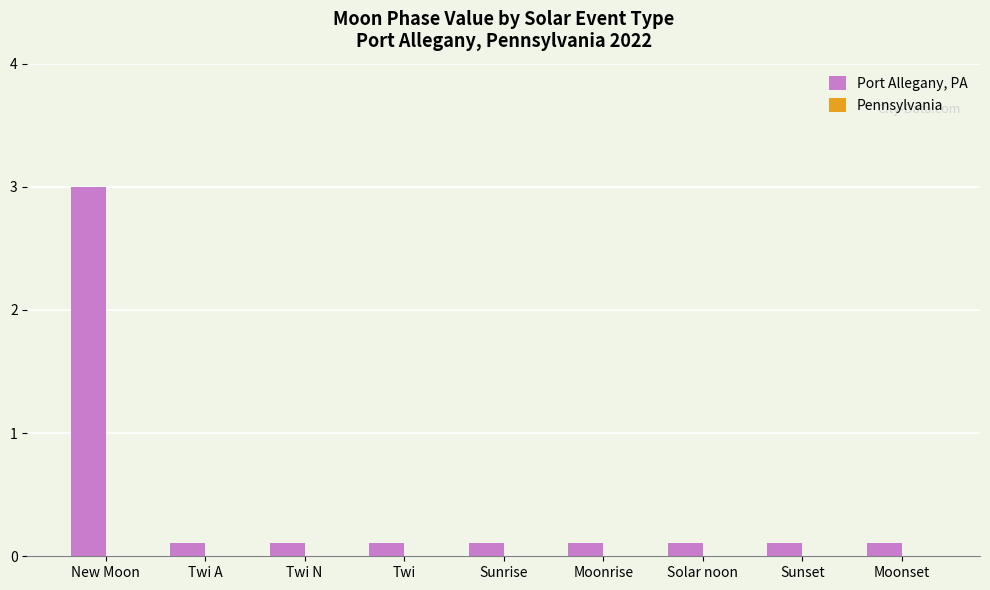

Reading left to right, extract all data points from this chart.

New Moon=3.0	Twi A=0.1	Twi N=0.1	Twi=0.1	Sunrise=0.1	Moonrise=0.1	Solar noon=0.1	Sunset=0.1	Moonset=0.1